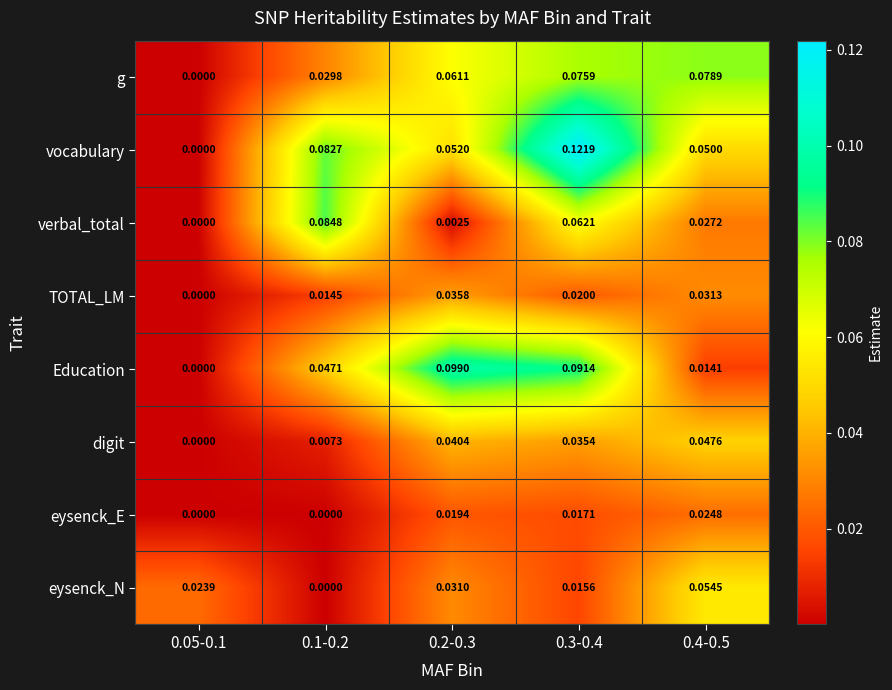

Is the value of Education at 0.3-0.4 greater than the value of eysenck_N at 0.05-0.1?

Yes